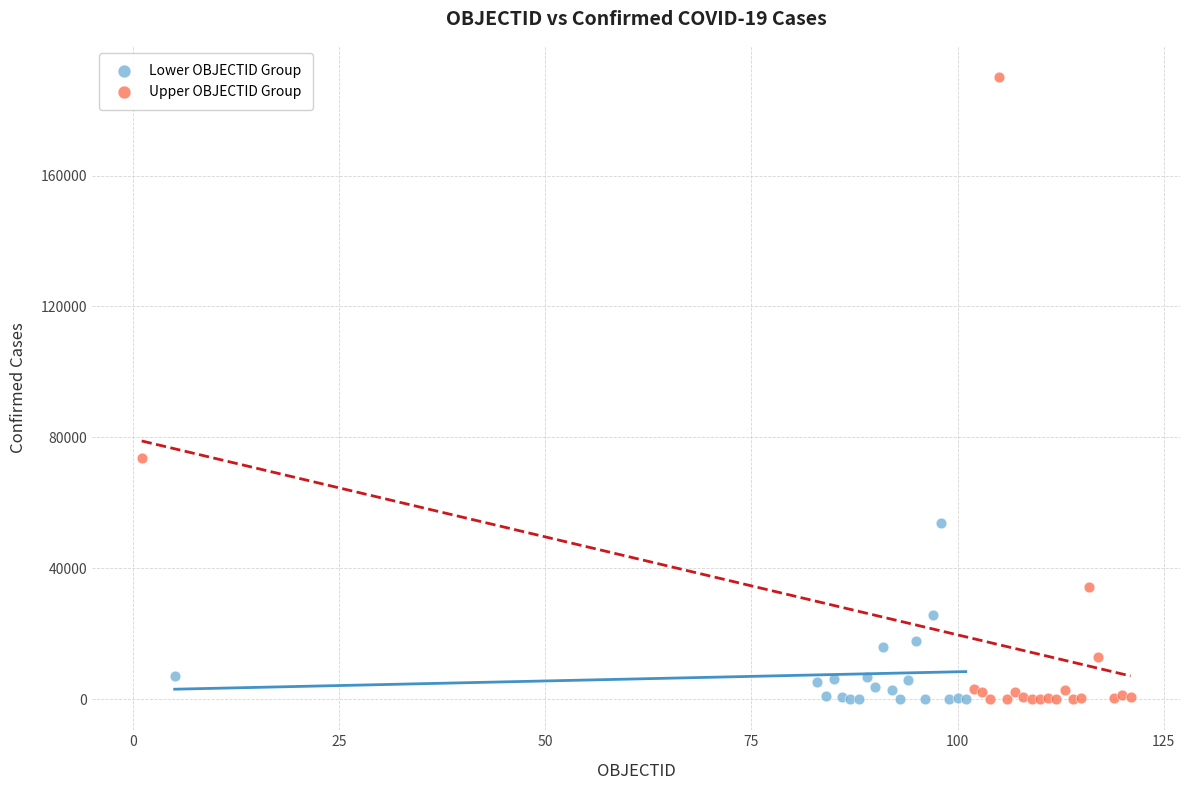

Which series has the widest spread of Y values?

Upper OBJECTID Group